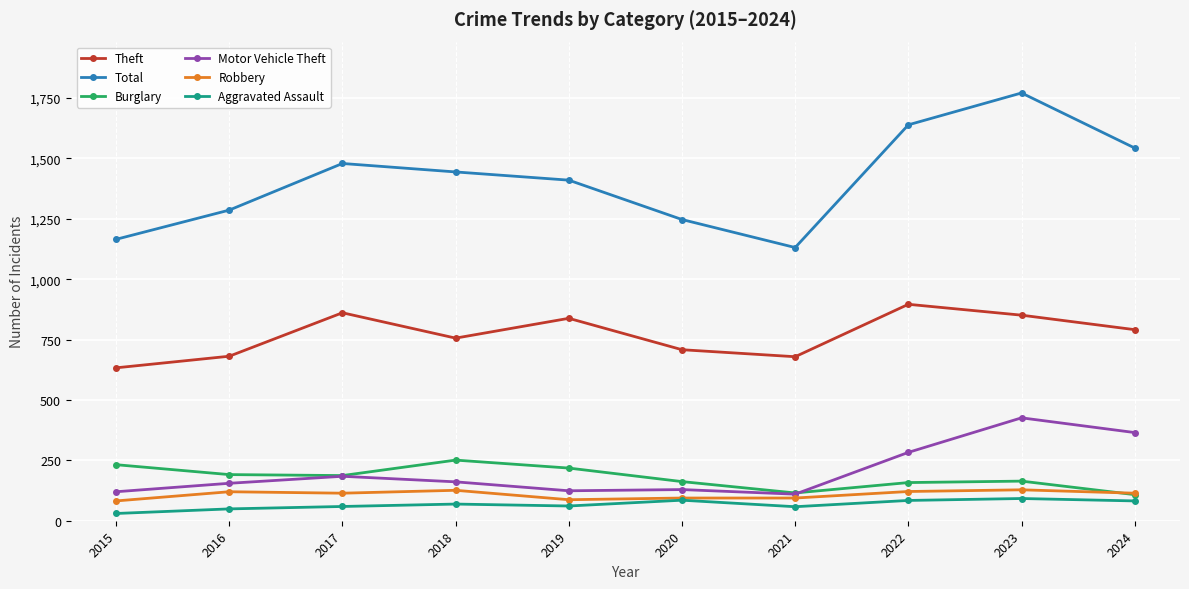

How many data points does each series have?

10